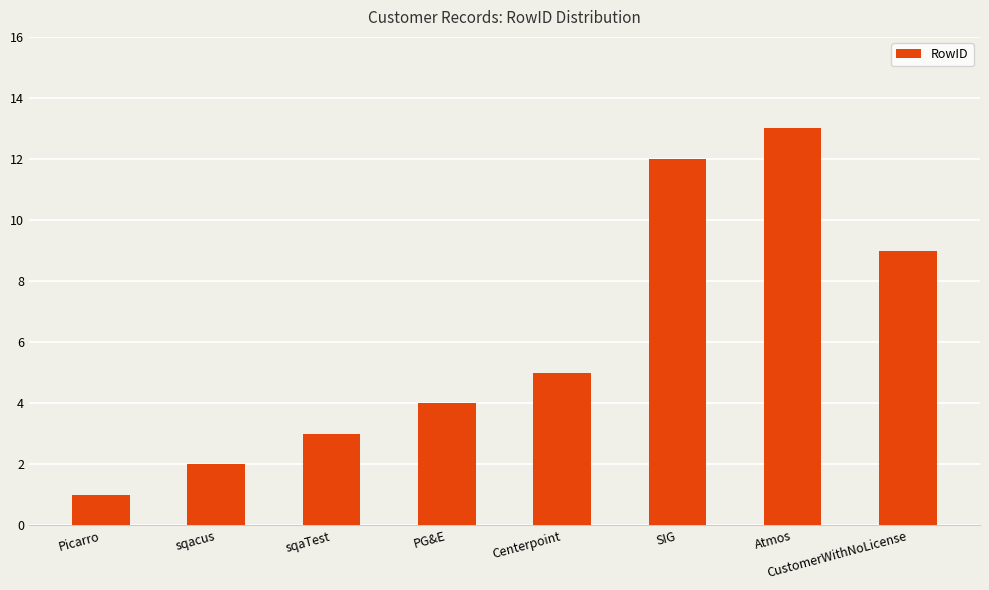

True or false: the data shows 9 at CustomerWithNoLicense.

True